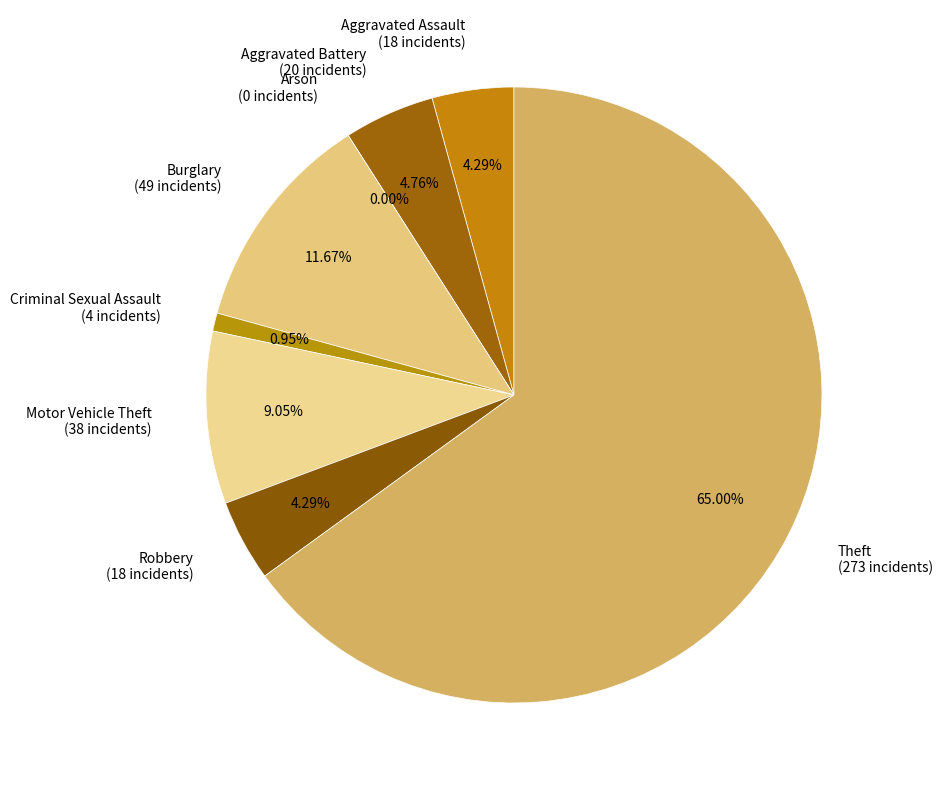

What is the change in value from Aggravated Assault to Burglary?

+31